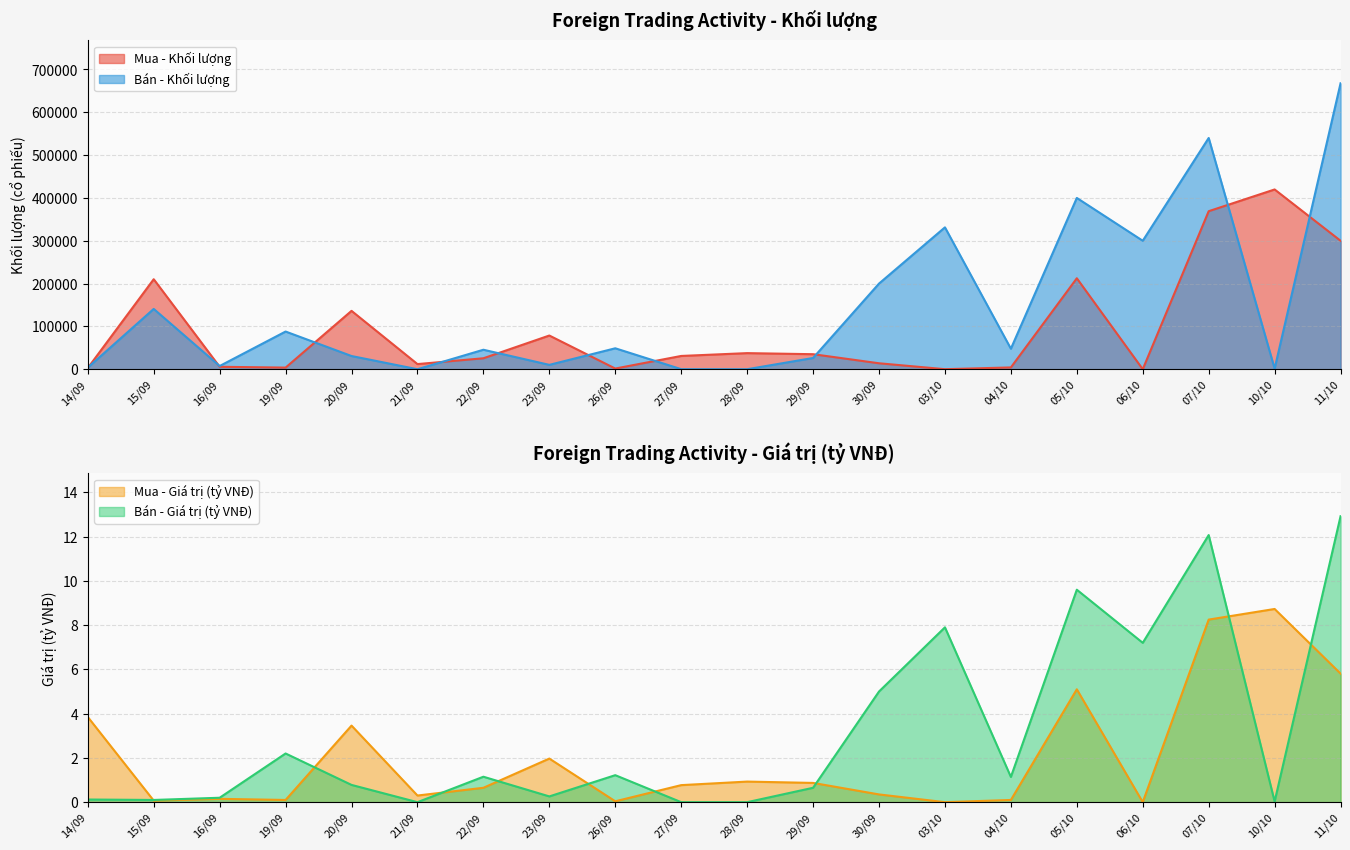

Rank the categories by Bán - Giá trị (tỷ VNĐ) value from highest to lowest.

11/10, 07/10, 05/10, 03/10, 06/10, 30/09, 19/09, 26/09, 22/09, 04/10, 20/09, 29/09, 23/09, 16/09, 14/09, 15/09, 10/10, 21/09, 27/09, 28/09